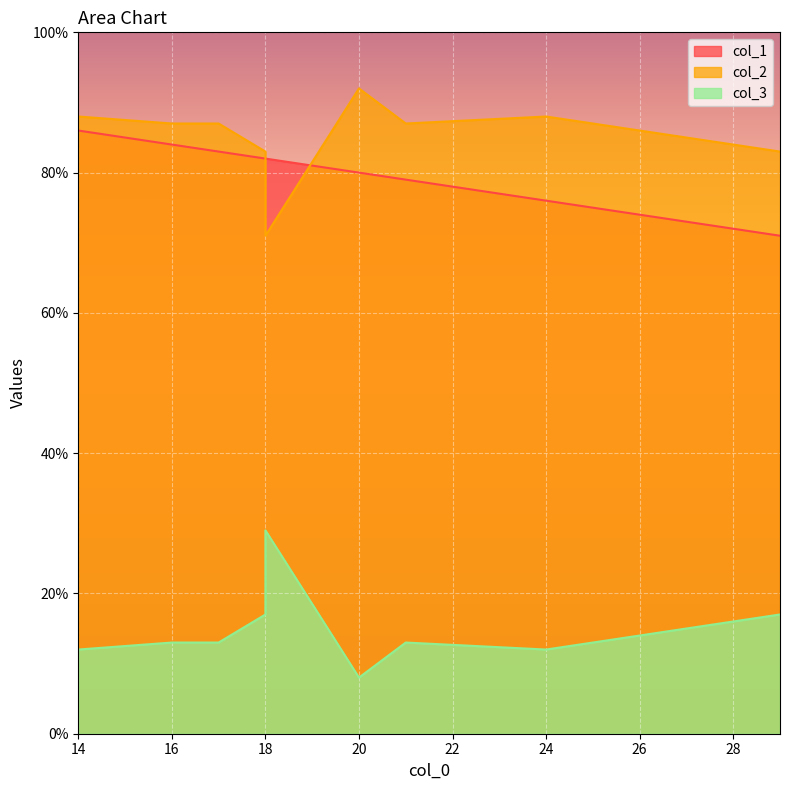

Reading left to right, what are all the values shown in this chart?

col_1: 17=83	29=71	16=84	20=80	18=82	18=82	14=86	21=79	24=76
col_2: 17=87	29=83	16=87	20=92	18=83	18=71	14=88	21=87	24=88
col_3: 17=13	29=17	16=13	20=8	18=17	18=29	14=12	21=13	24=12